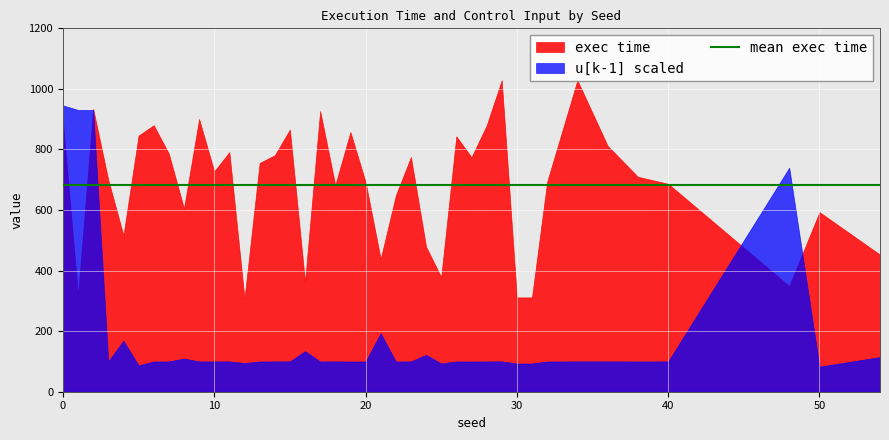

Reading right to left, list all the values displayed in this chart.

exec time: 54=452.7	50=593.1	48=349.2	40=686.6	38=709.8	36=812.0	34=1028.4	32=692.8	31=311.5	30=311.5	29=1028.4	28=878.9	27=774.2	26=843.3	25=378.6	24=479.1	23=775.1	22=648.1	21=438.5	20=692.8	19=857.4	18=682.4	17=926.9	16=362.9	15=865.6	14=780.9	13=755.4	12=307.8	11=791.2	10=727.6	9=900.6	8=605.2	7=786.1	6=880.1	5=845.8	4=516.2	3=699.2	2=933.7	1=319.8	0=891.4
u[k-1] scaled: 54=114.5	50=82.8	48=739.7	40=100.1	38=100.1	36=100.2	34=100.2	32=99.9	31=93.3	30=93.1	29=100.2	28=100.1	27=99.8	26=100.1	25=93.3	24=121.8	23=100.1	22=100.0	21=193.2	20=99.9	19=99.7	18=100.3	17=100.0	16=134.0	15=100.4	14=100.1	13=100.0	12=94.6	11=100.2	10=100.0	9=100.1	8=109.7	7=99.9	6=99.9	5=87.1	4=168.4	3=100.4	2=930.5	1=930.5	0=945.8